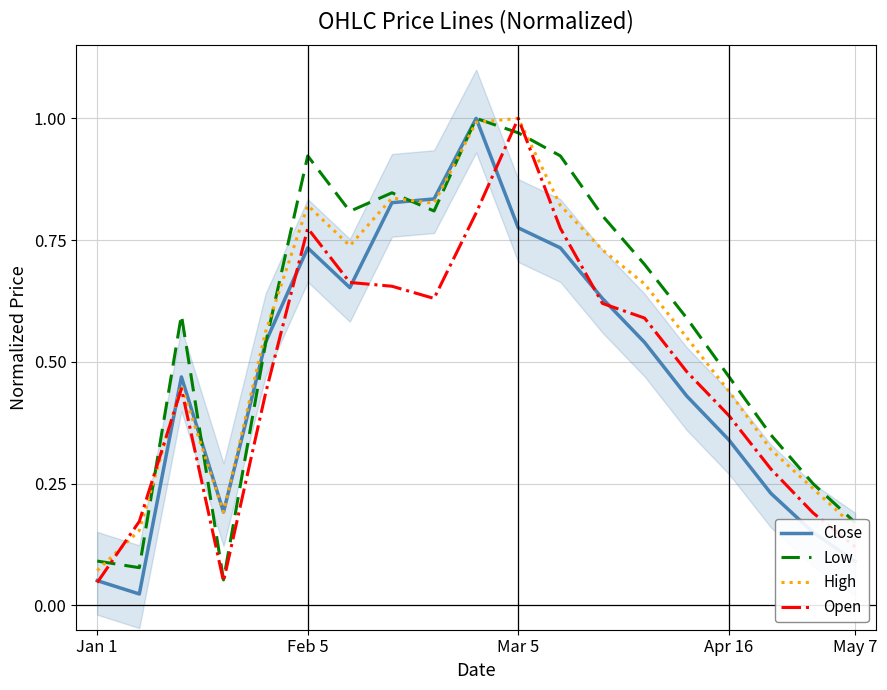

The value of Low at Jan 1 is 0.1. True or false?

True